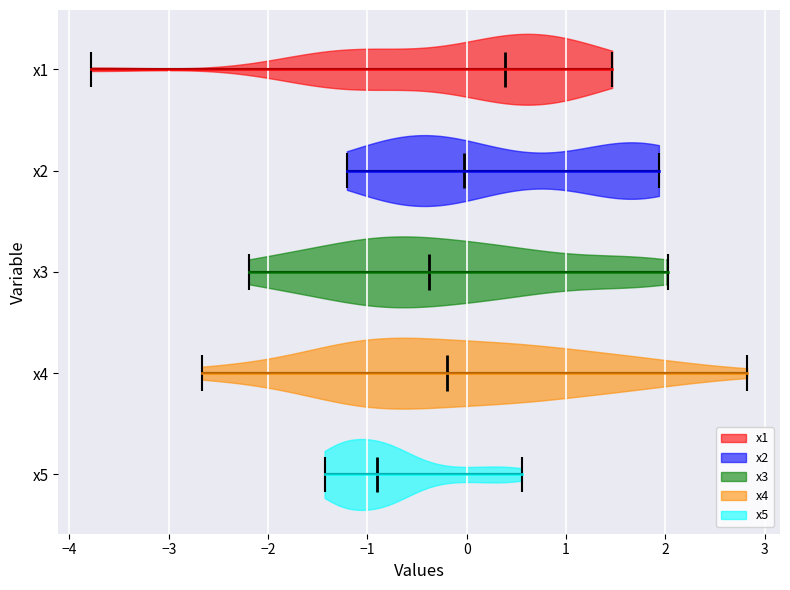

Reading bottom to top, read every violin against the x-axis: where its median line is, and the lowest and highest points it reaches. The values are not printed on the chart, so give them approximately, as read against the axis.

x5: median line -0.9, lowest point -1.4, highest point 0.6
x4: median line -0.2, lowest point -2.7, highest point 2.8
x3: median line -0.4, lowest point -2.2, highest point 2.0
x2: median line 0.0, lowest point -1.2, highest point 1.9
x1: median line 0.4, lowest point -3.8, highest point 1.5